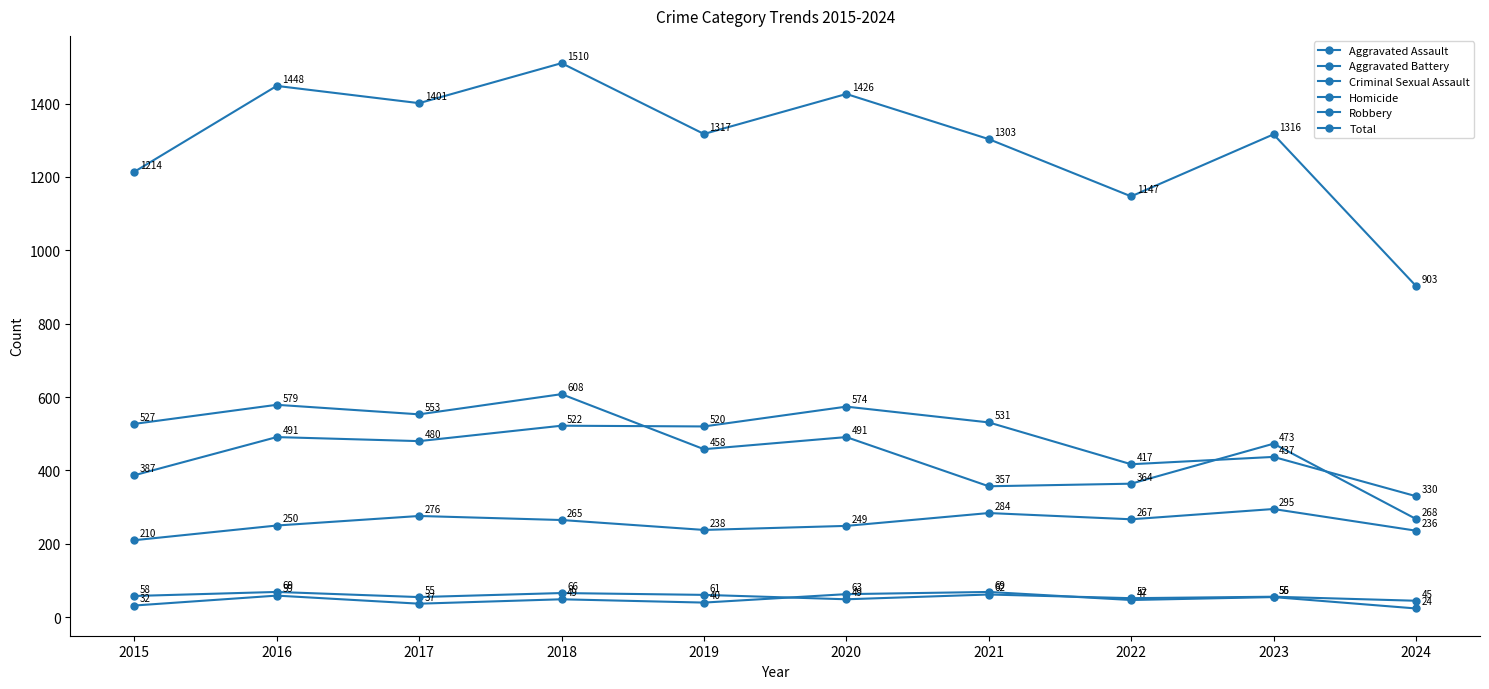

What is the minimum value shown in the chart?

24